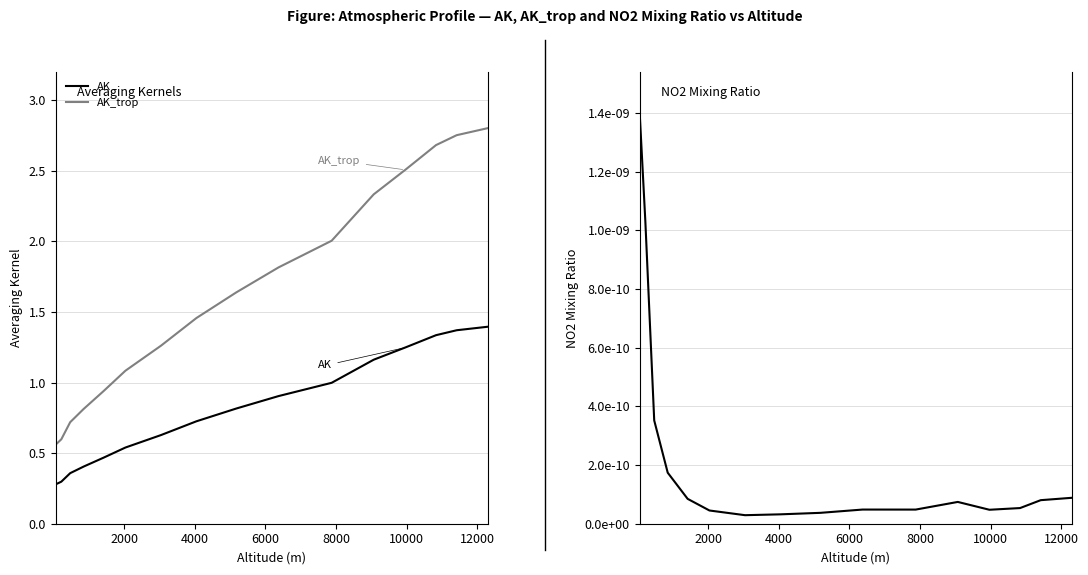

Rank the series by their average value, from highest to lowest.

AK_trop, AK, NO2_mr